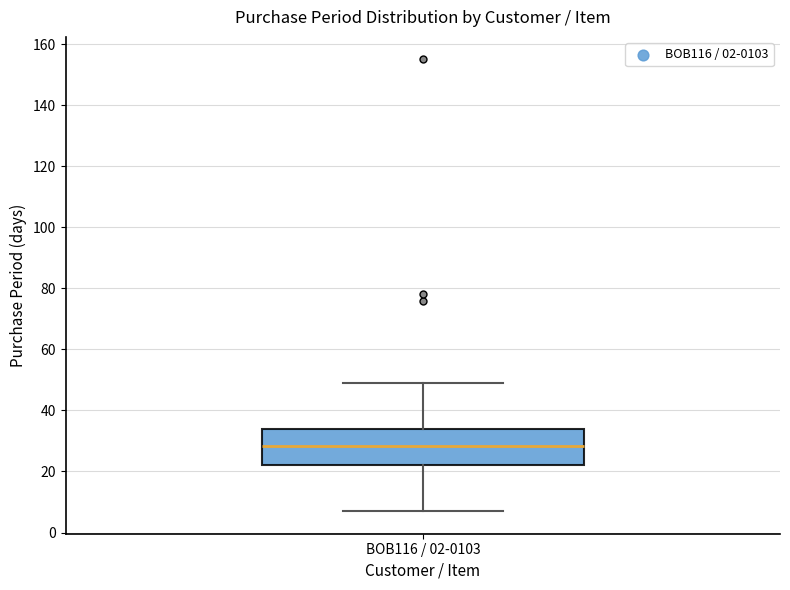

Where is the lower edge of the box for BOB116 / 02-0103 on the y-axis? The values are not printed on the chart, so give them approximately, as read against the axis.

22